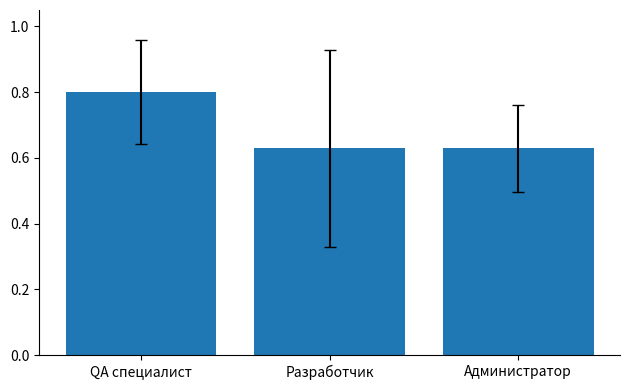

True or false: the data shows 0.3 at Разработчик.

False